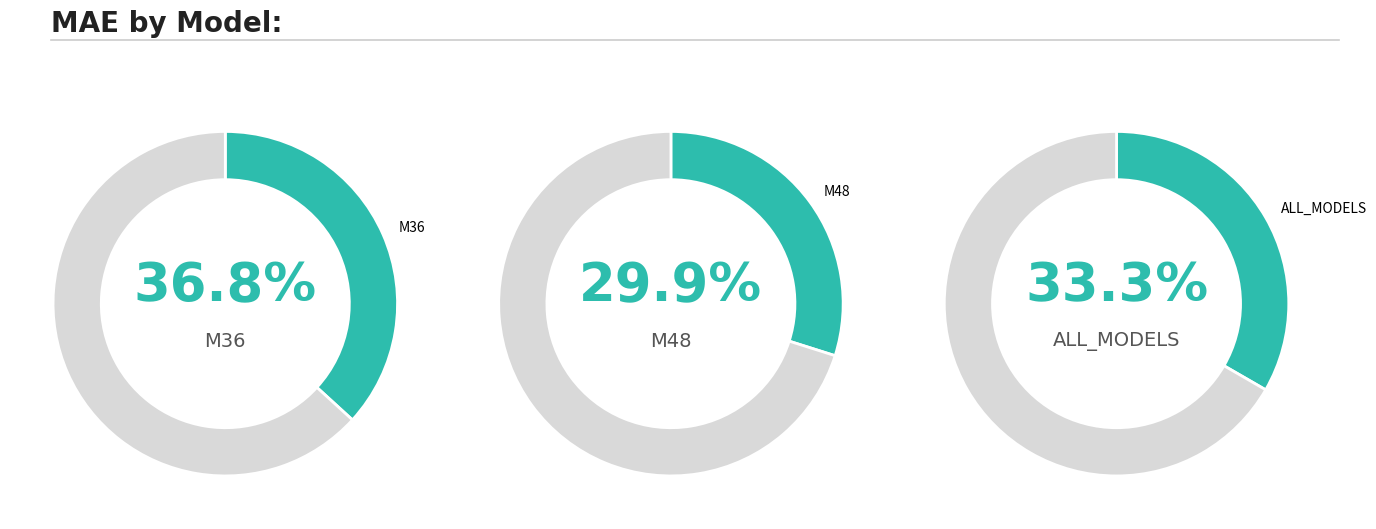

Rank the categories by value from lowest to highest.

M48, ALL_MODELS, M36